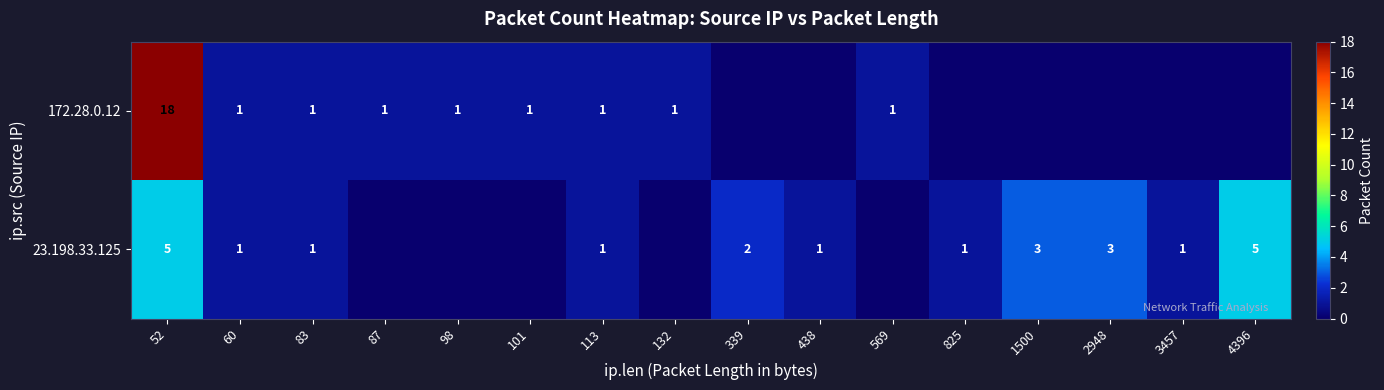

Is it true that 23.198.33.125 equals 3 at 339?

False